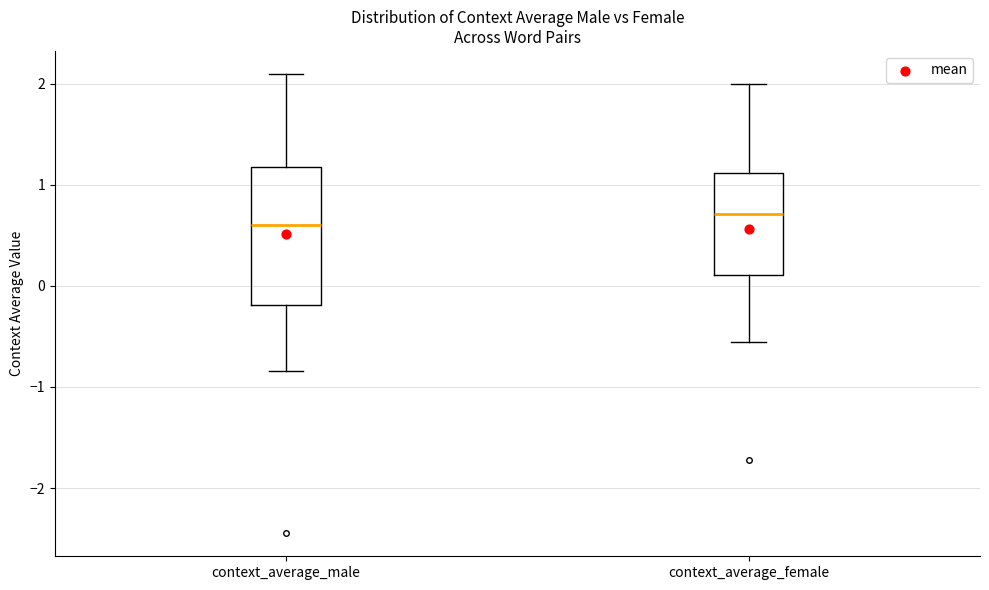

Which box has the highest median line?

context_average_female